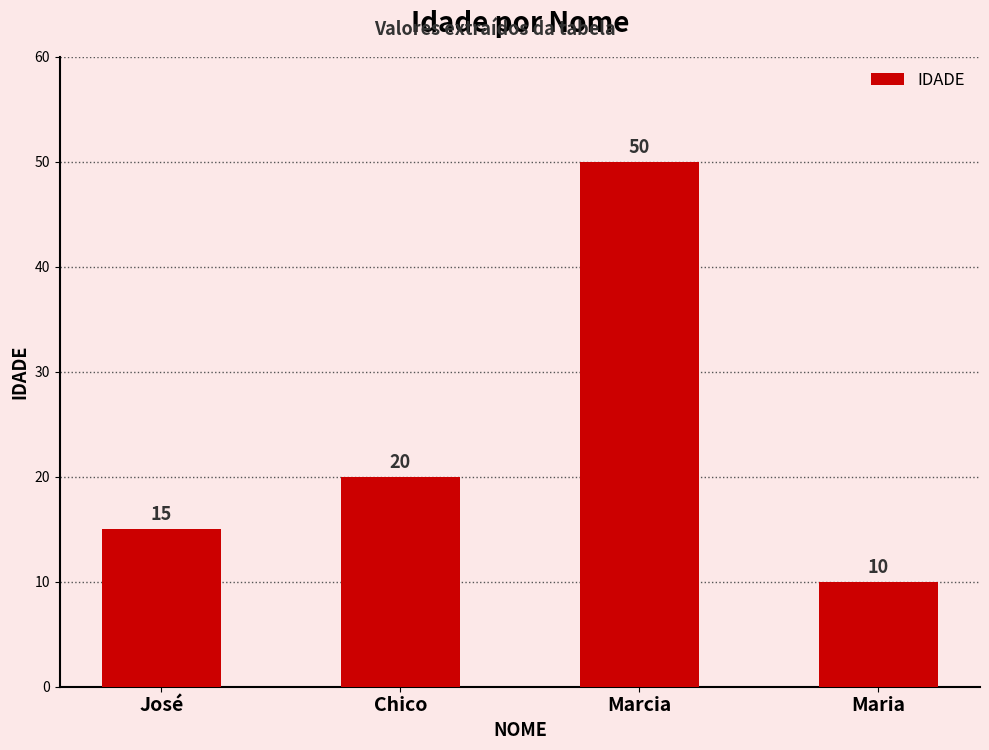

Reading left to right, extract all data points from this chart.

15	20	50	10